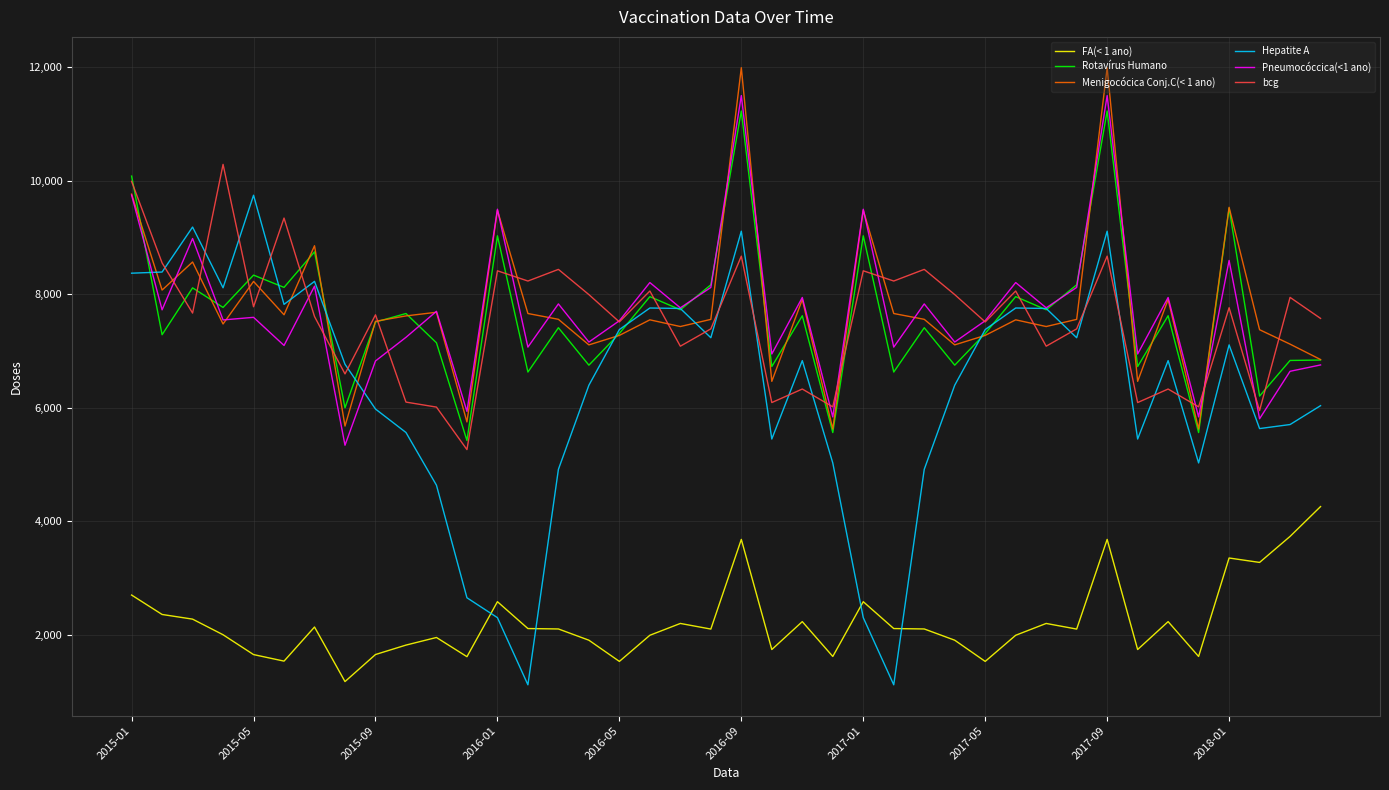

In Rotavírus Humano, how many points are higher than both neighbors (excluding endpoints)?

15